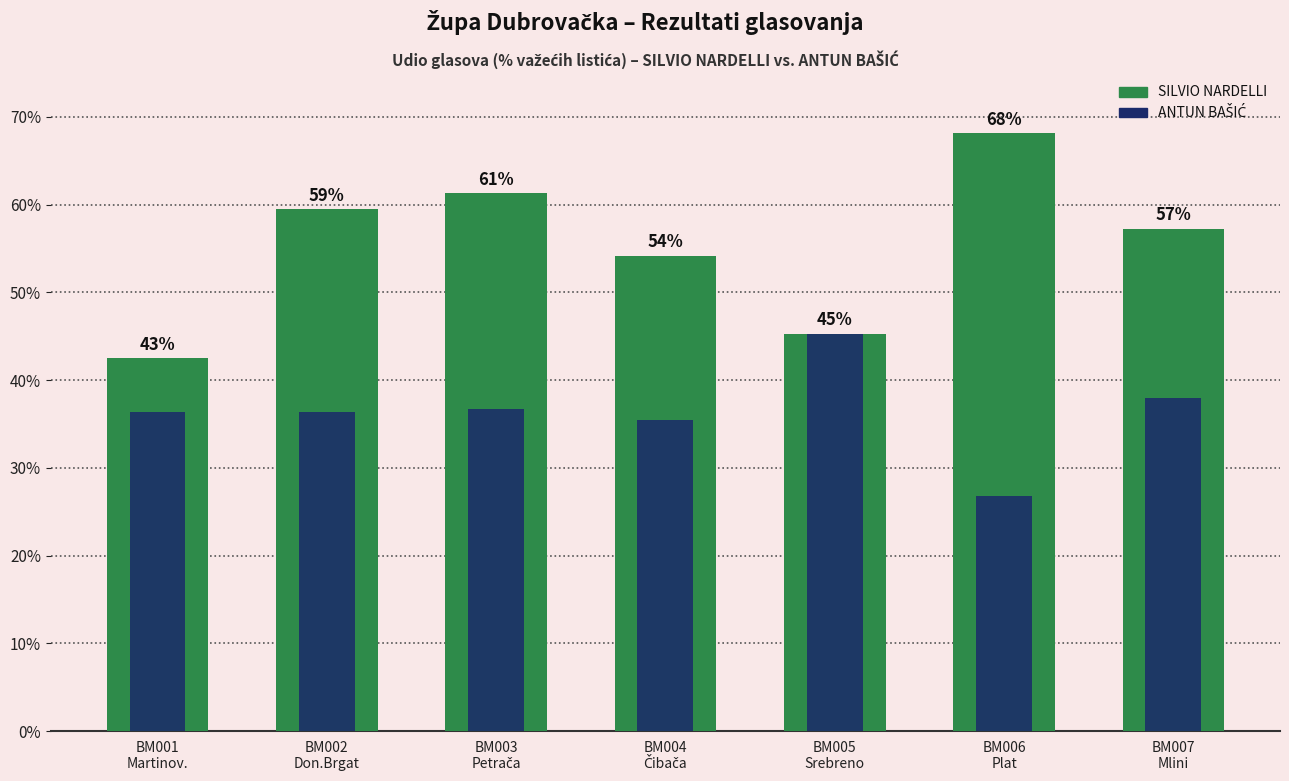

Between BM001
Martinov. and BM007
Mlini, which series saw the biggest shift?

SILVIO NARDELLI